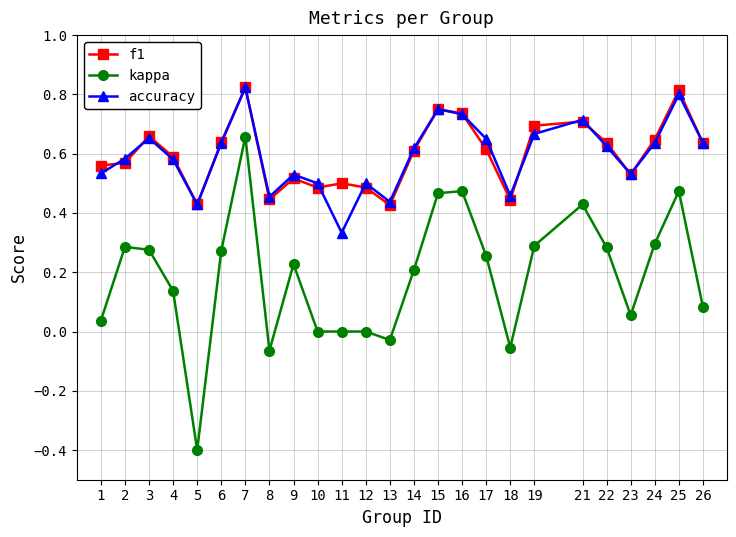

Between 1 and 17, which series saw the biggest shift?

kappa